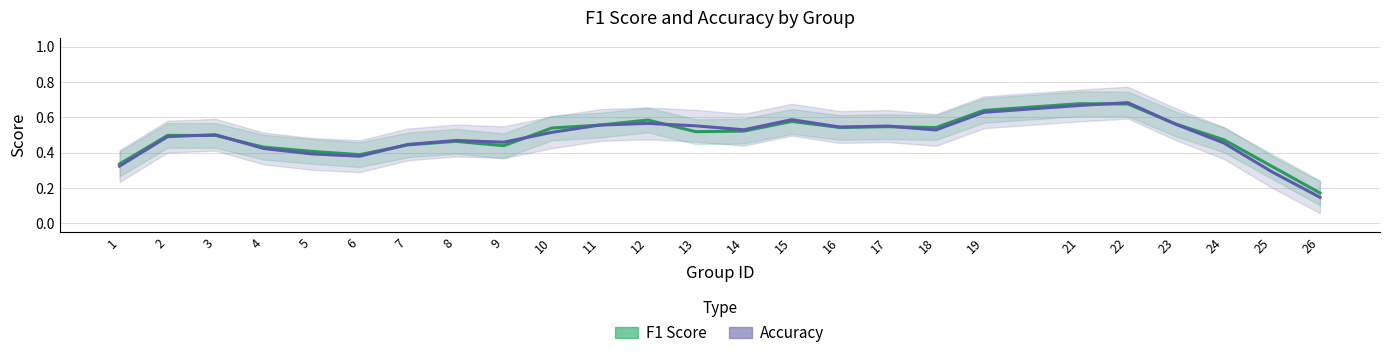

Where do Accuracy and F1 Score first cross each other?

2 and 3